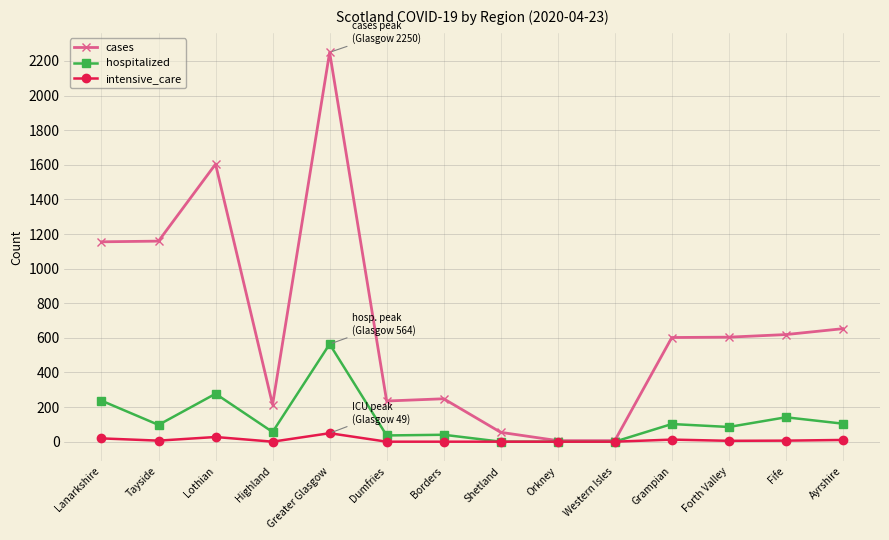

List the series in order of their peak value, lowest first.

intensive_care, hospitalized, cases